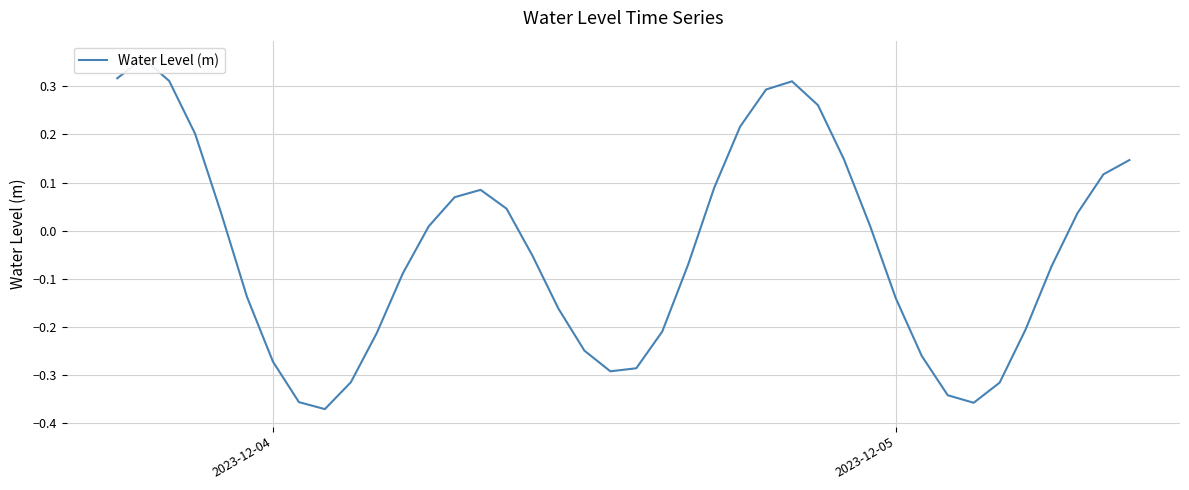

Read the value at 2023-12-04.

-0.3